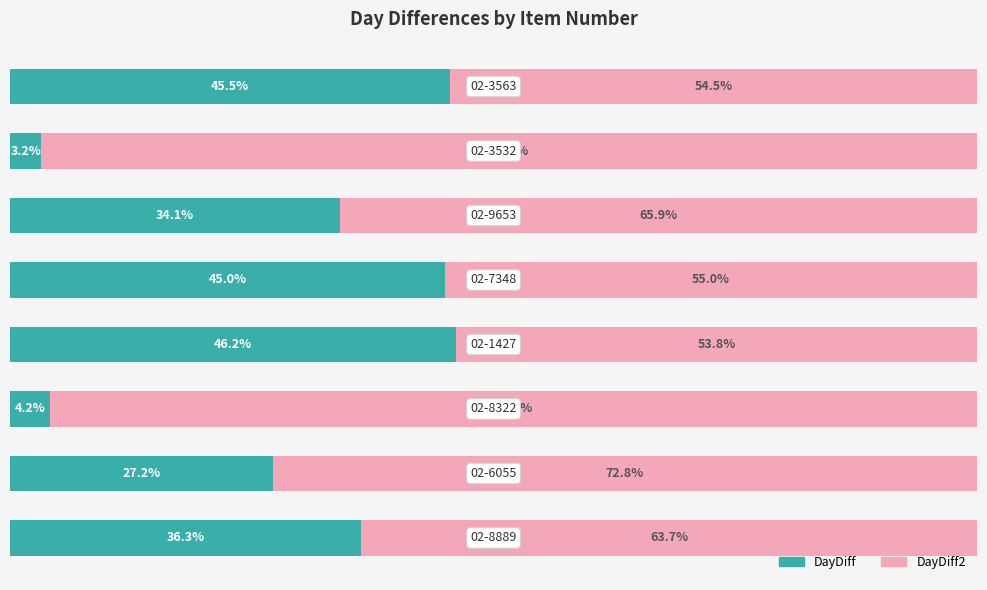

What are all the series names shown in the legend?

DayDiff, DayDiff2